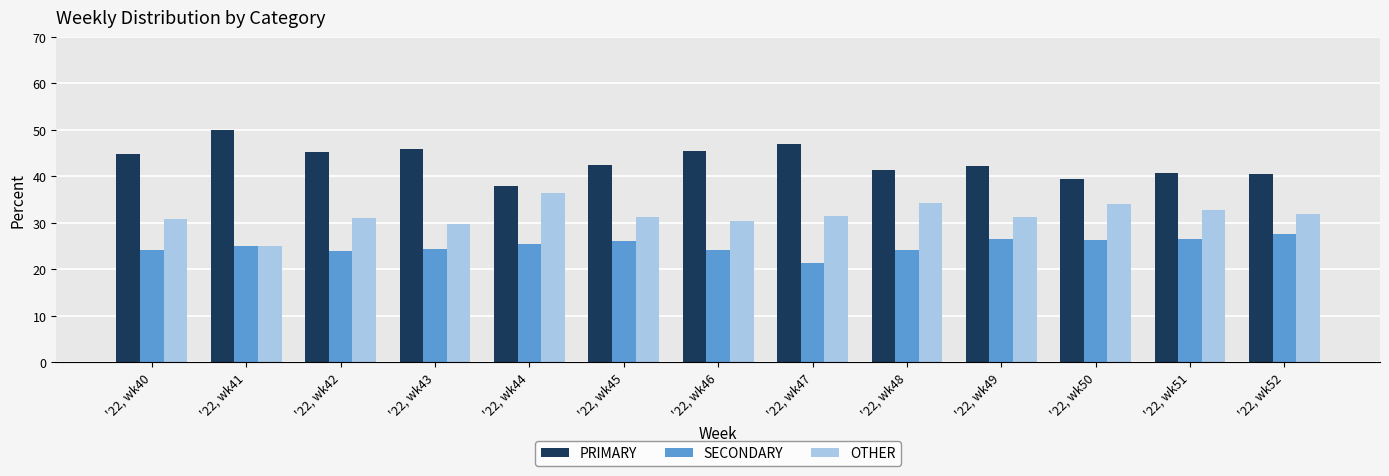

The value of OTHER at '22, wk51 is 52.4. True or false?

False